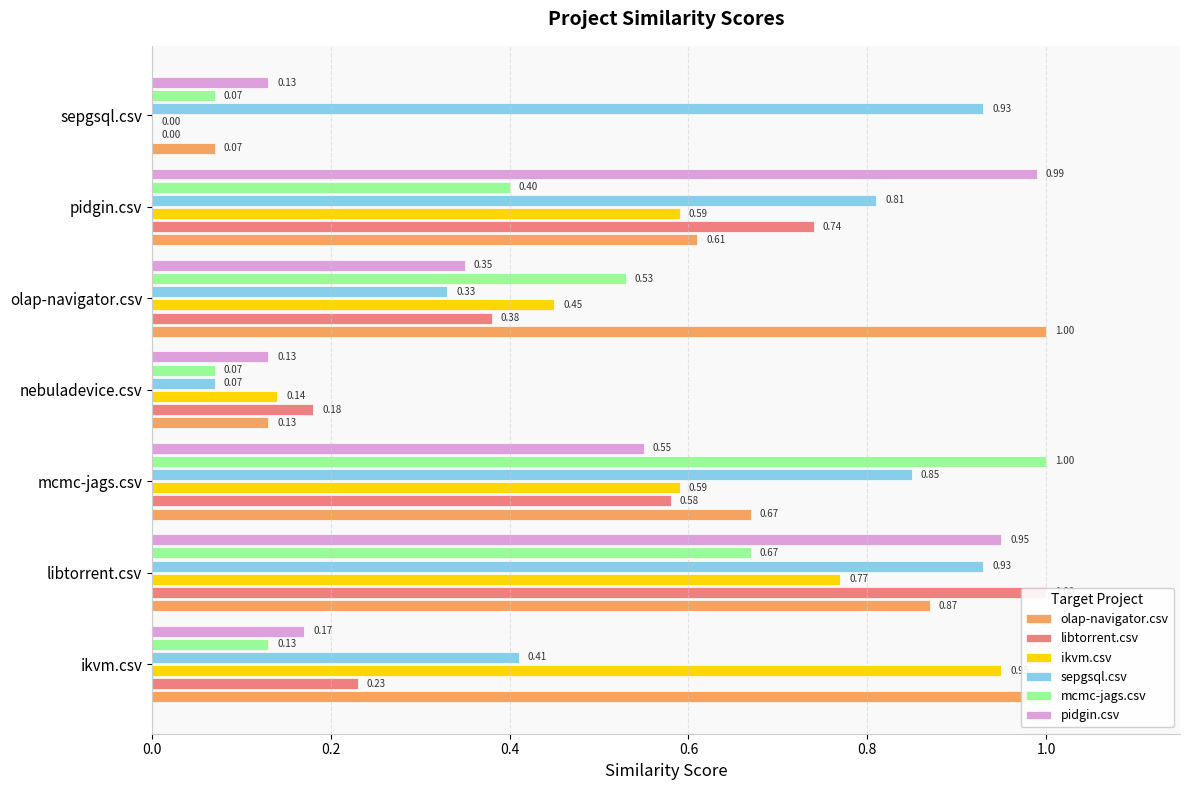

Are the bars horizontal?

Yes